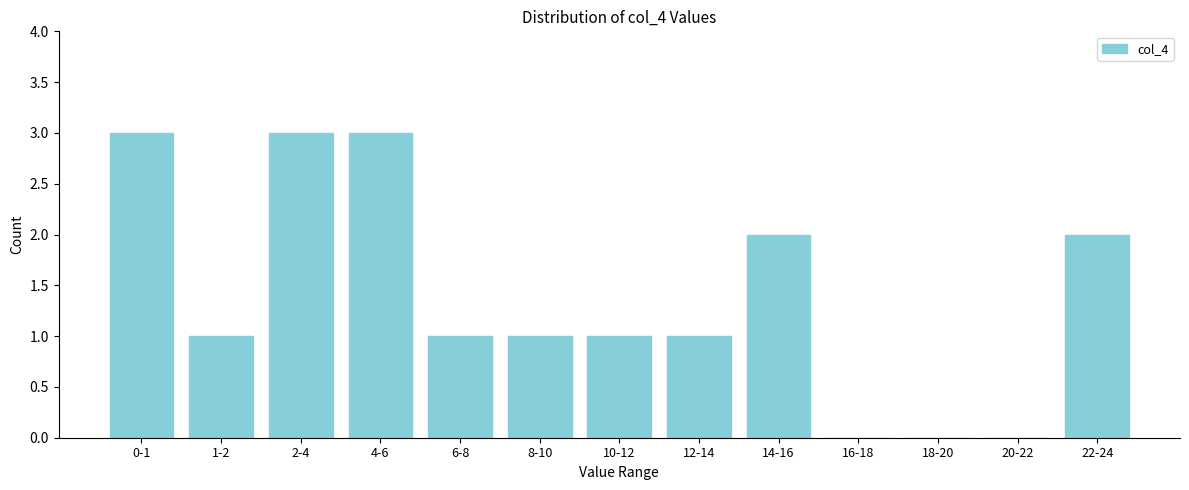

Reading right to left, what are all the values shown in this chart?

22-24=2	20-22=0	18-20=0	16-18=0	14-16=2	12-14=1	10-12=1	8-10=1	6-8=1	4-6=3	2-4=3	1-2=1	0-1=3